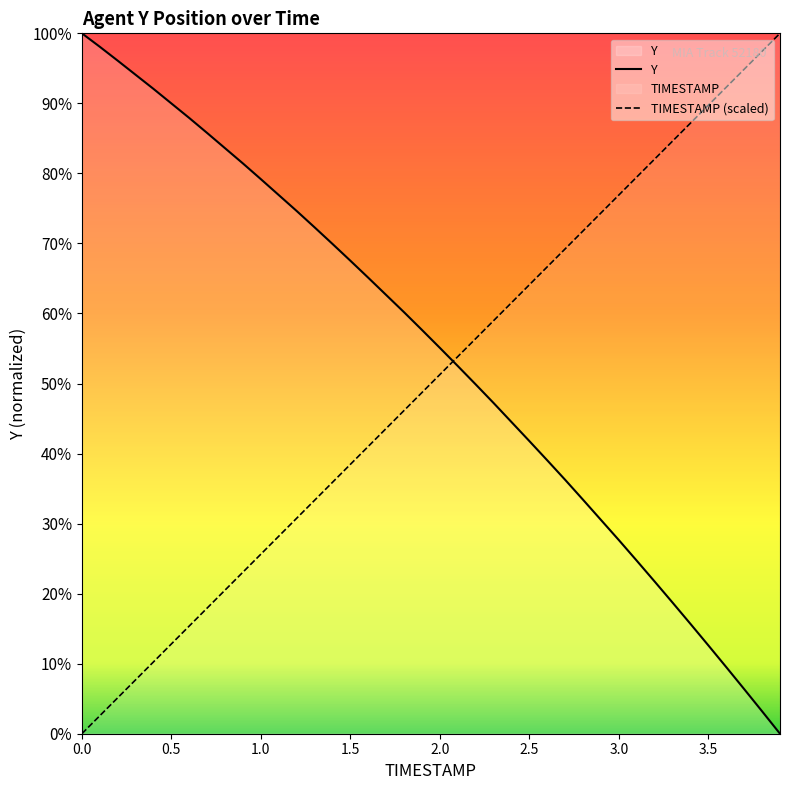

What is the sum of all Y values?

112226.5